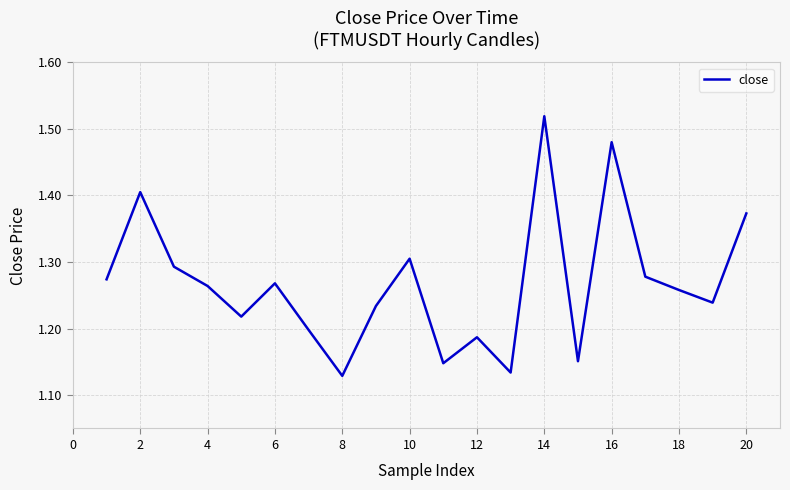

How many categories are shown in the chart?

20